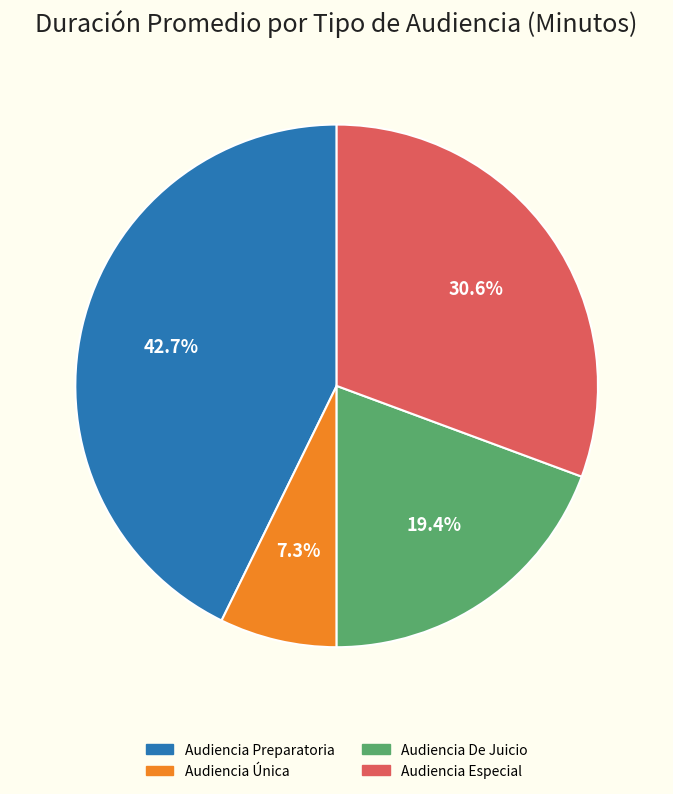

What is the total percentage of Audiencia Especial and Audiencia Única?

37.9%